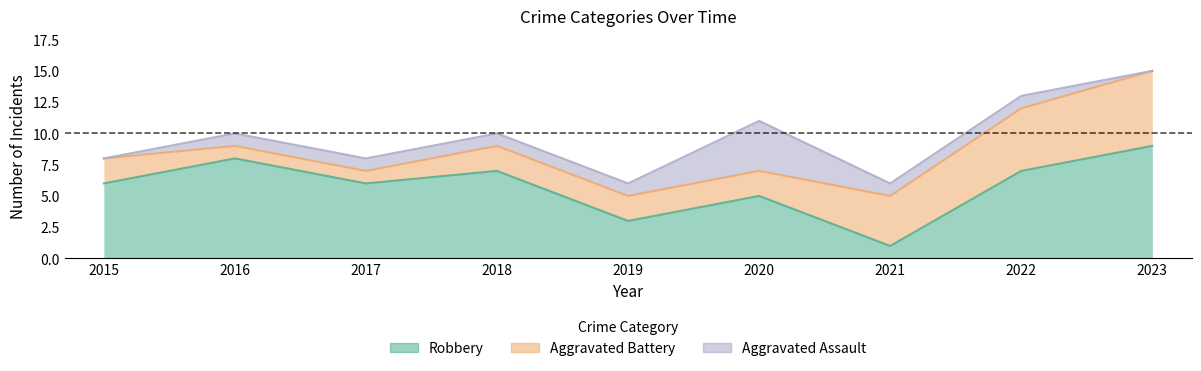

How many categories are shown in the chart?

9